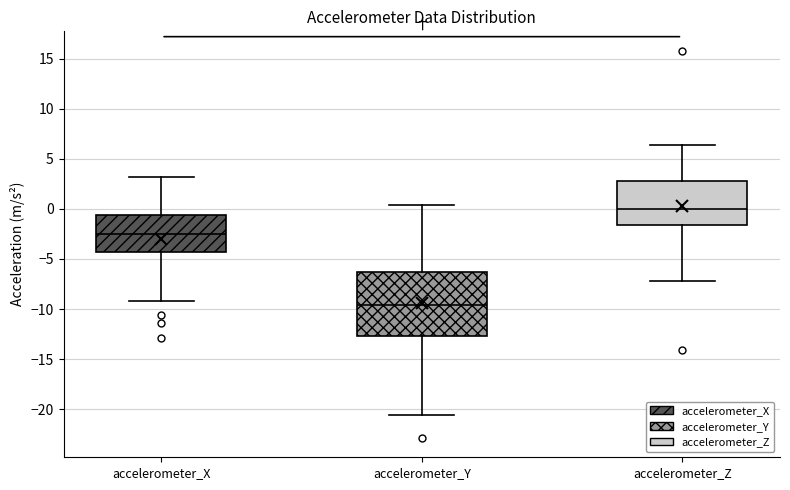

Comparing the boxes themselves (not the whiskers), which one is the tallest?

accelerometer_Y